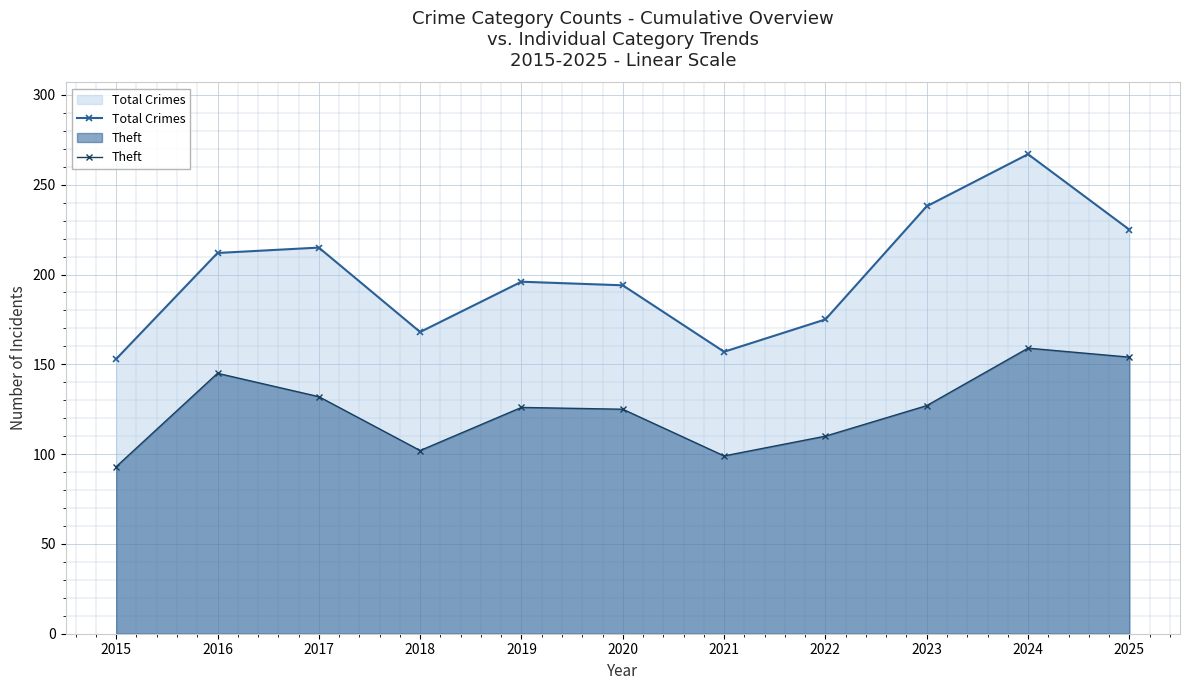

Which label corresponds to the largest value in the chart?

2024